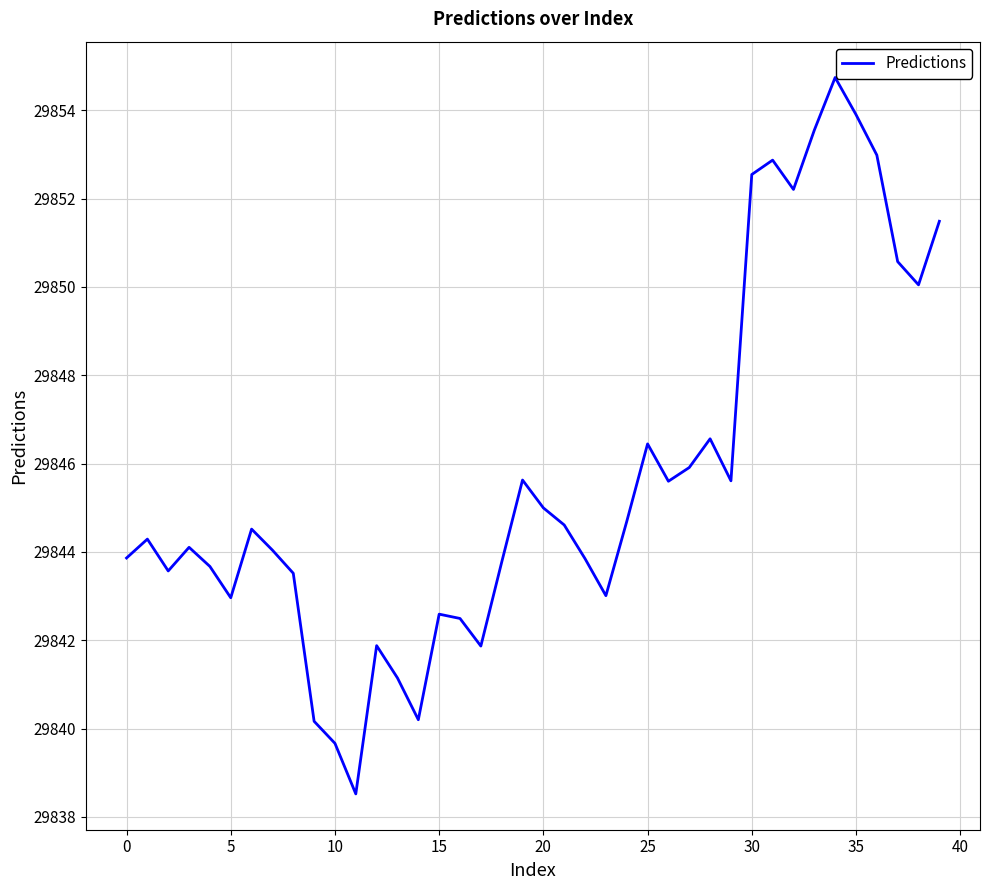

What is the minimum value shown in the chart?

29838.5